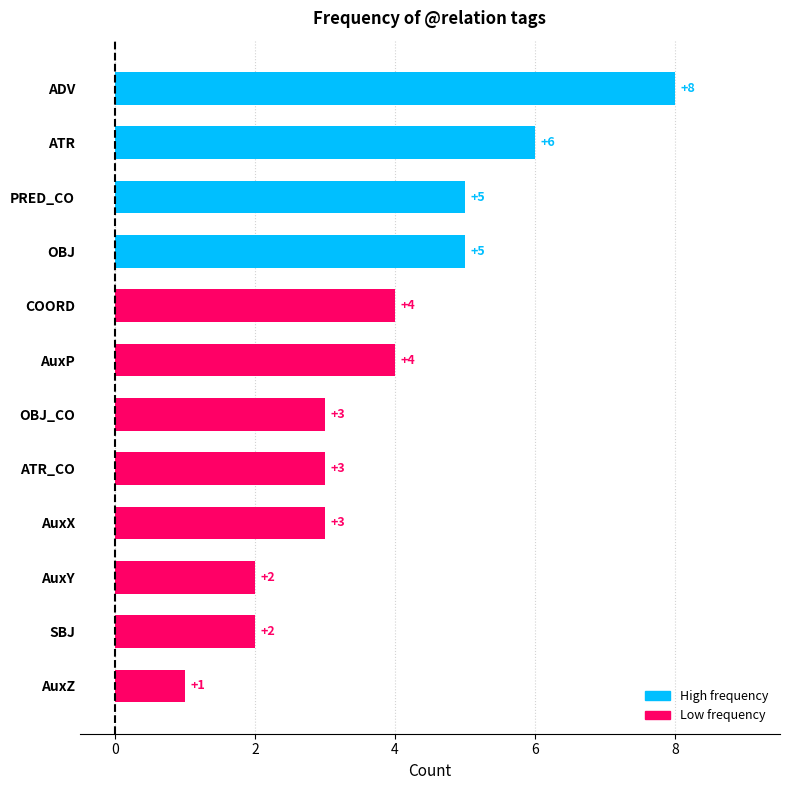

Reading bottom to top, list all the values displayed in this chart.

AuxZ=1	SBJ=2	AuxY=2	AuxX=3	ATR_CO=3	OBJ_CO=3	AuxP=4	COORD=4	OBJ=5	PRED_CO=5	ATR=6	ADV=8